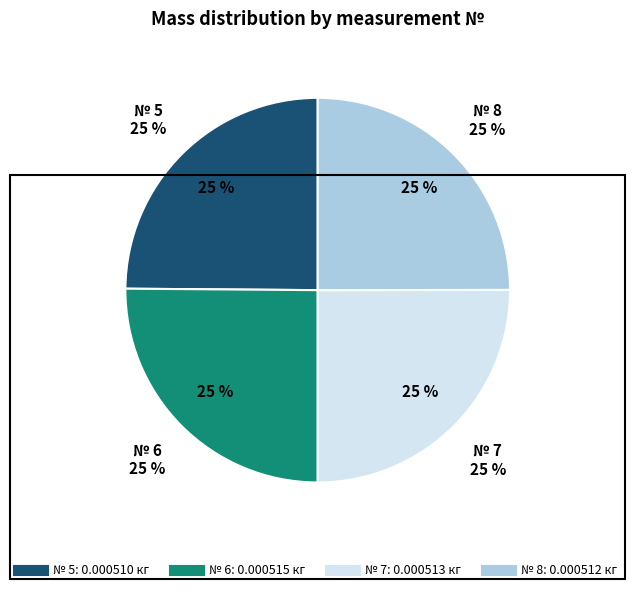

What is the smallest slice in the pie chart?

5